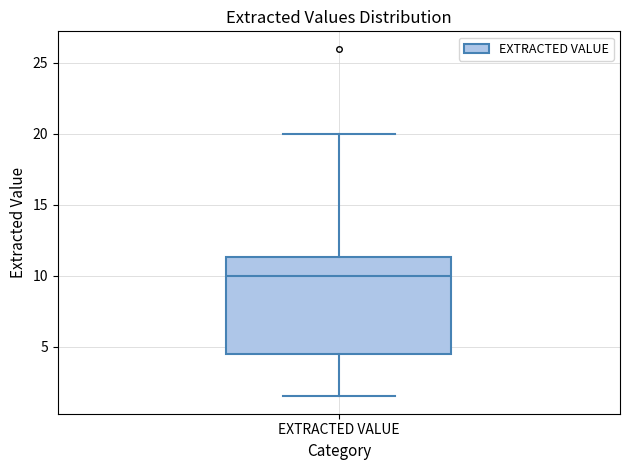

Read this box plot against the y-axis: the position of the median line, the range covered by the box, and the ends of both whiskers. The values are not printed on the chart, so give them approximately, as read against the axis.

median 10.0, box 4.5 to 11.5, whiskers 1.5 to 20.0